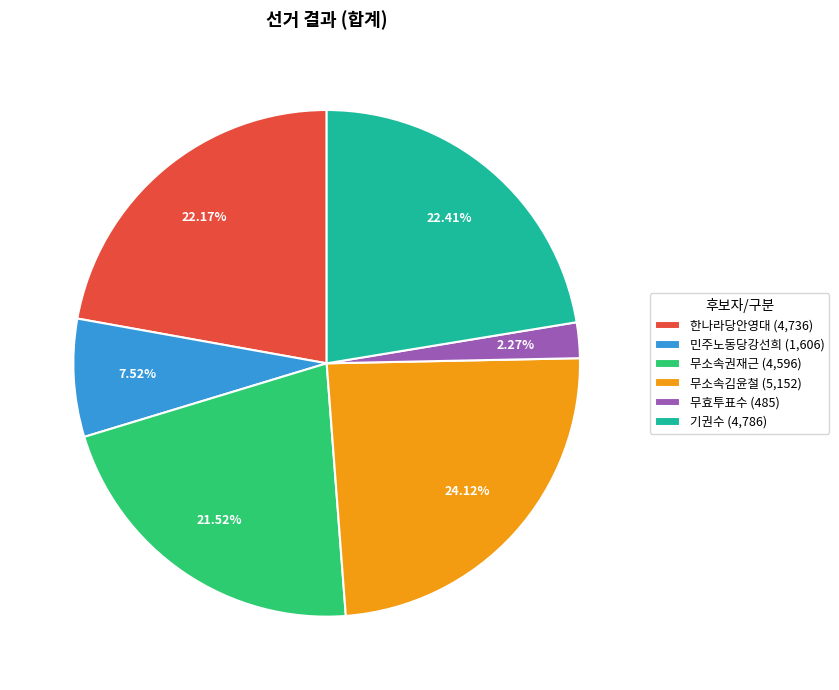

To the nearest percent, what is the combined percentage of 민주노동당강선희 and 무효투표수?

10%